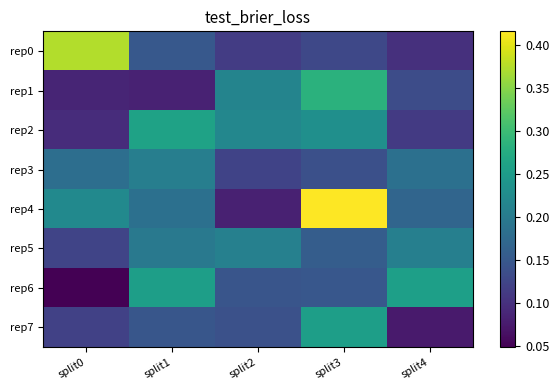

At split4, list the series in order from smallest to largest.

rep7, rep0, rep2, rep1, rep4, rep3, rep5, rep6